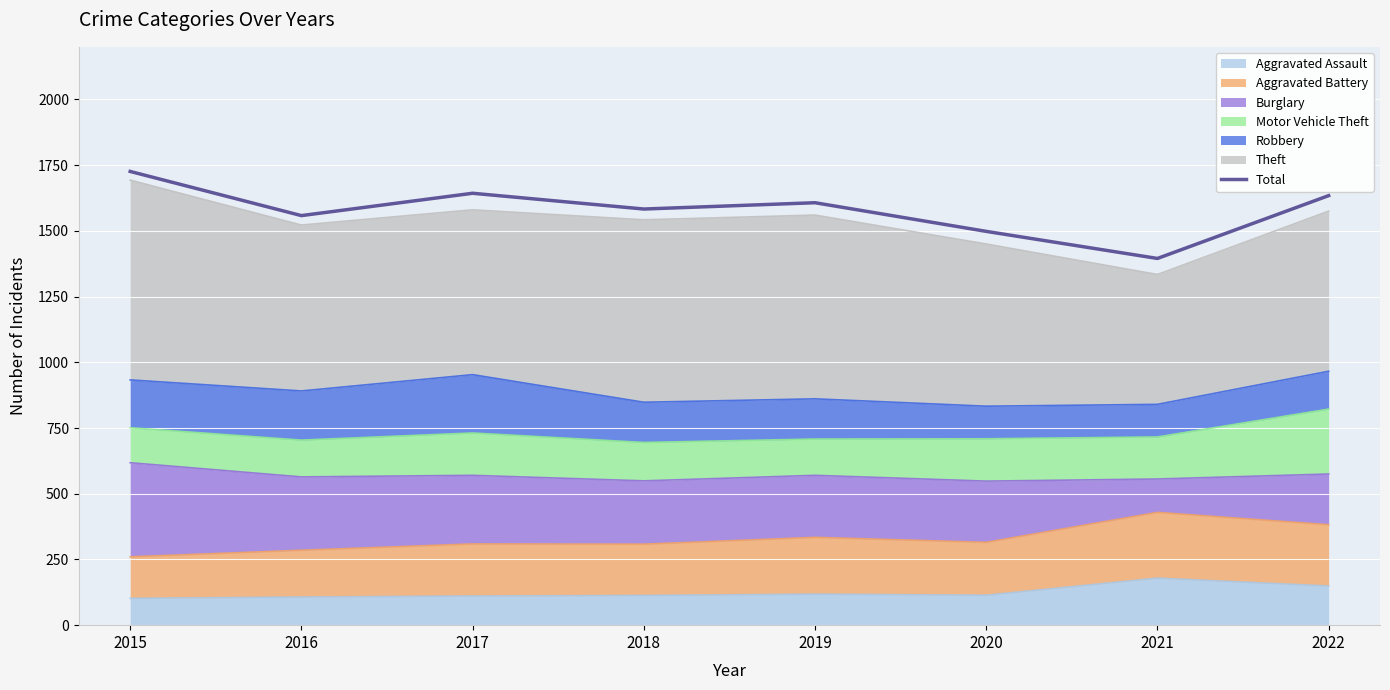

Reading left to right, list all the values displayed in this chart.

1726	1558	1643	1583	1607	1498	1395	1634